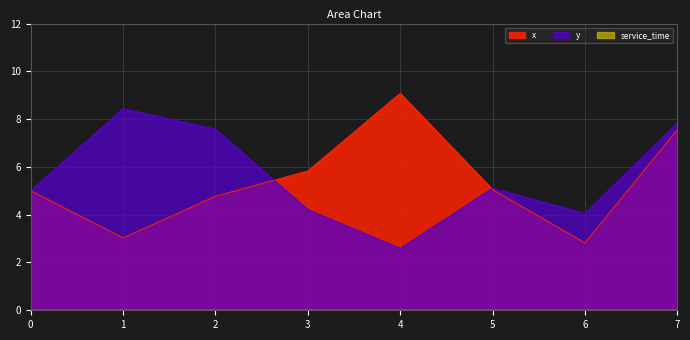

The x series shows 5.0 at 0. True or false?

True